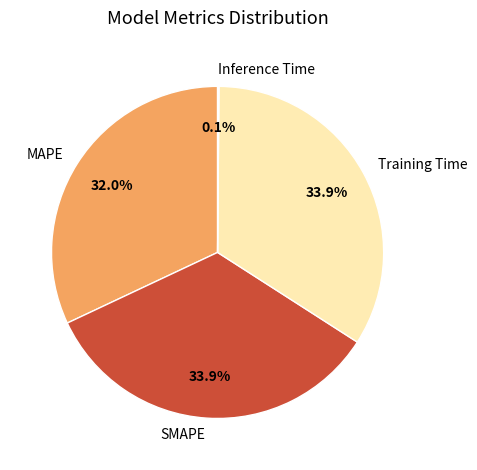

What portion of the pie excludes Training Time?

66.1%